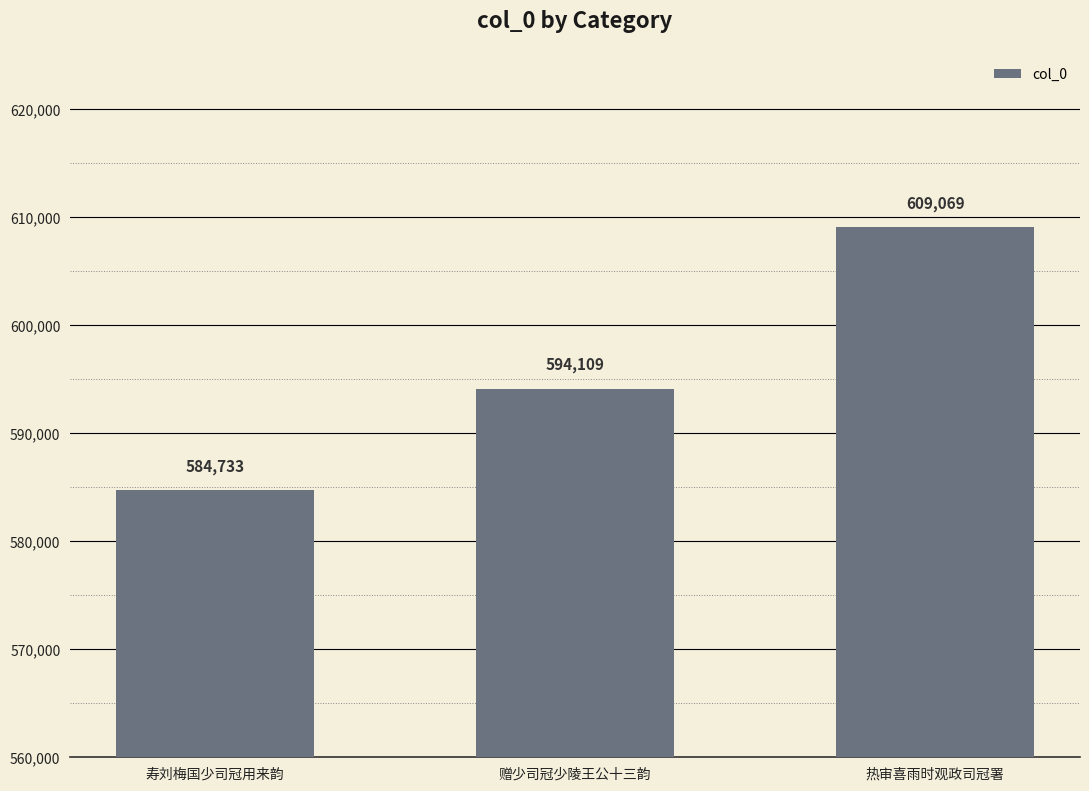

Where is the data nearest to the value 596901?

赠少司冠少陵王公十三韵